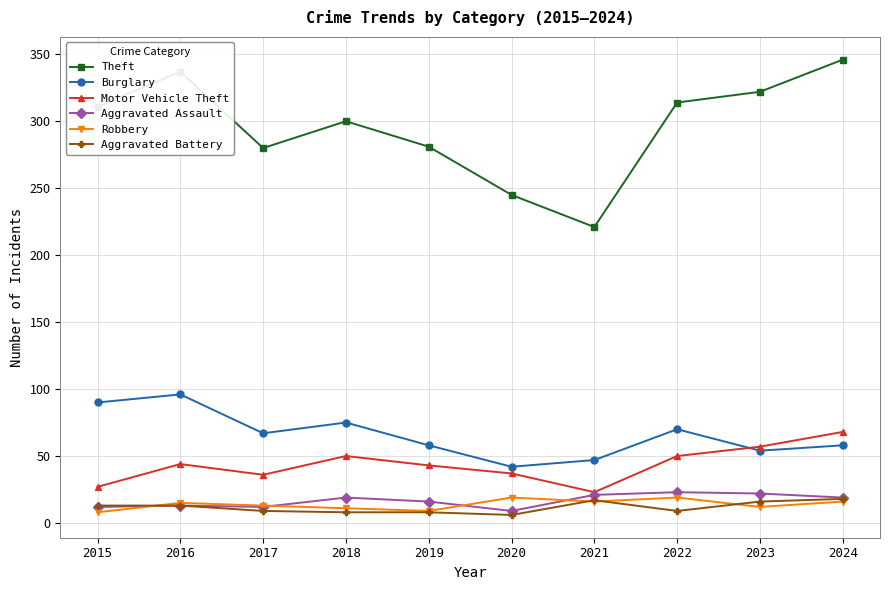

How many lines are shown in the chart?

6